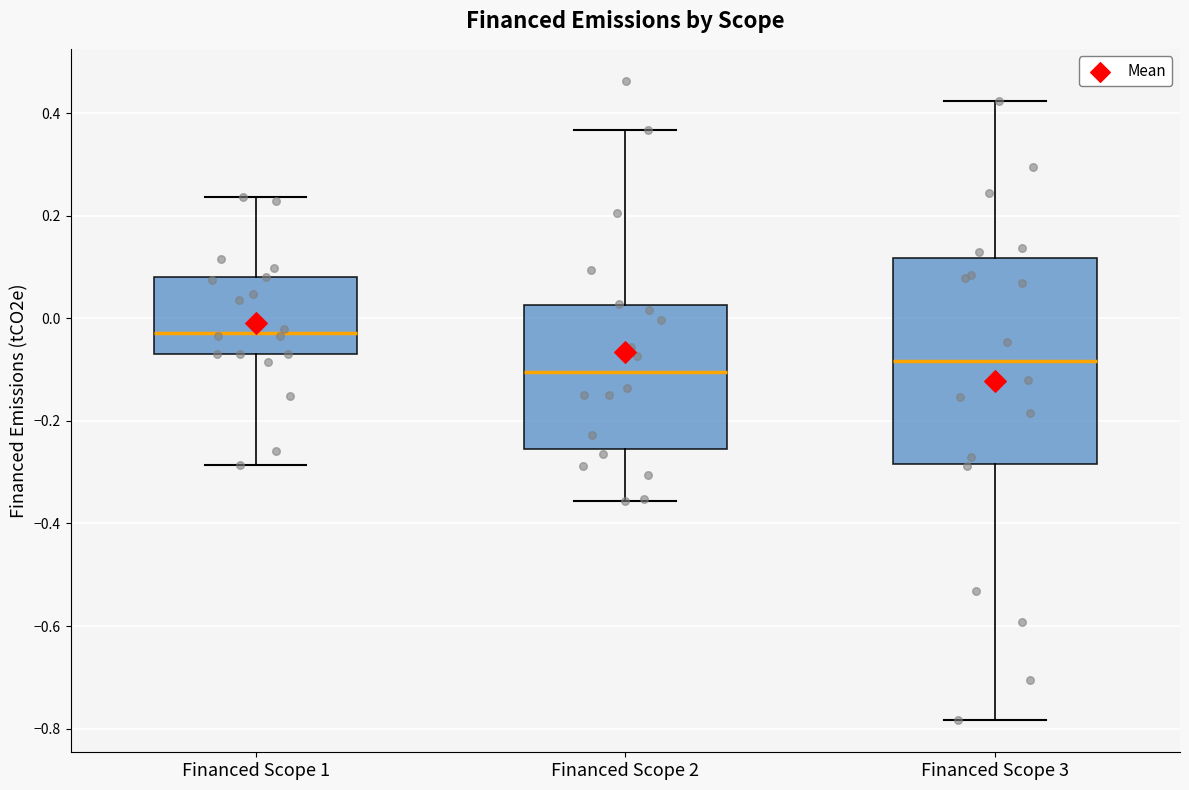

Where does the lower whisker of the box for Financed Scope 2 end on the y-axis? The values are not printed on the chart, so give them approximately, as read against the axis.

-0.36